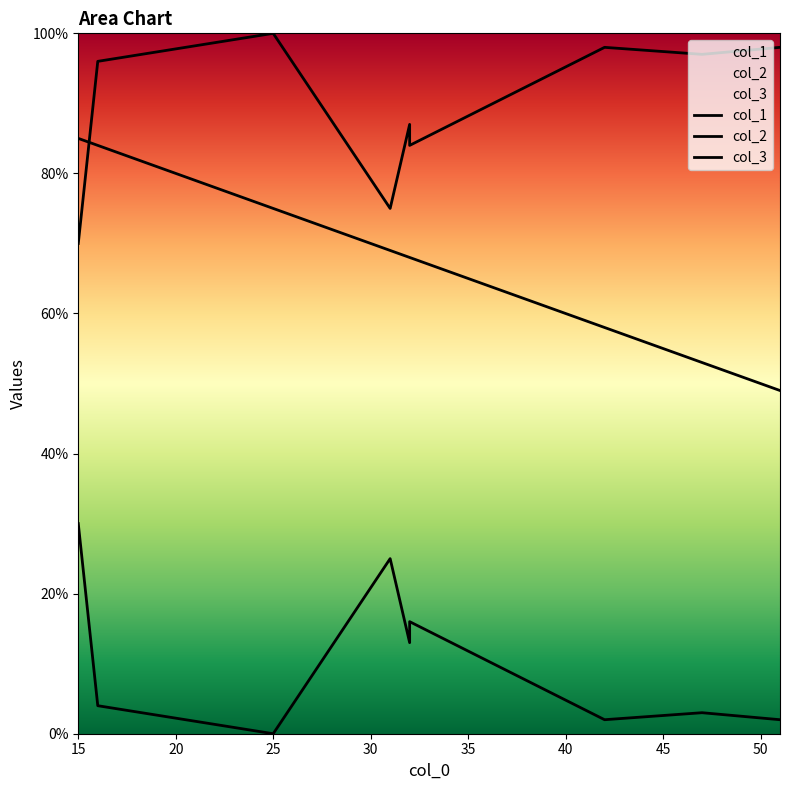

Count the number of categories in the chart.

9